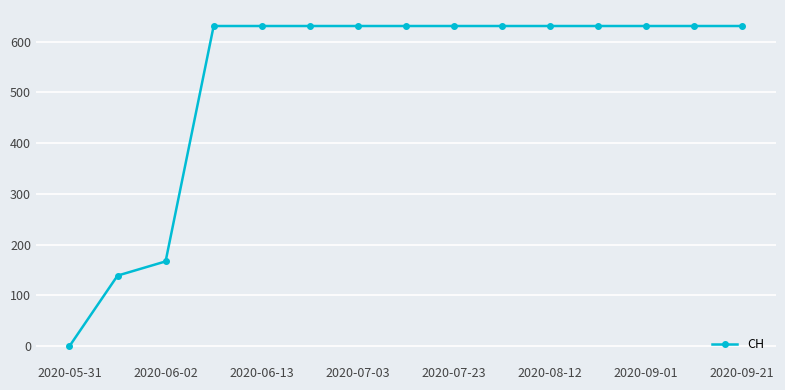

Reading left to right, extract all data points from this chart.

0	139	167	631	631	631	631	631	631	631	631	631	631	631	631